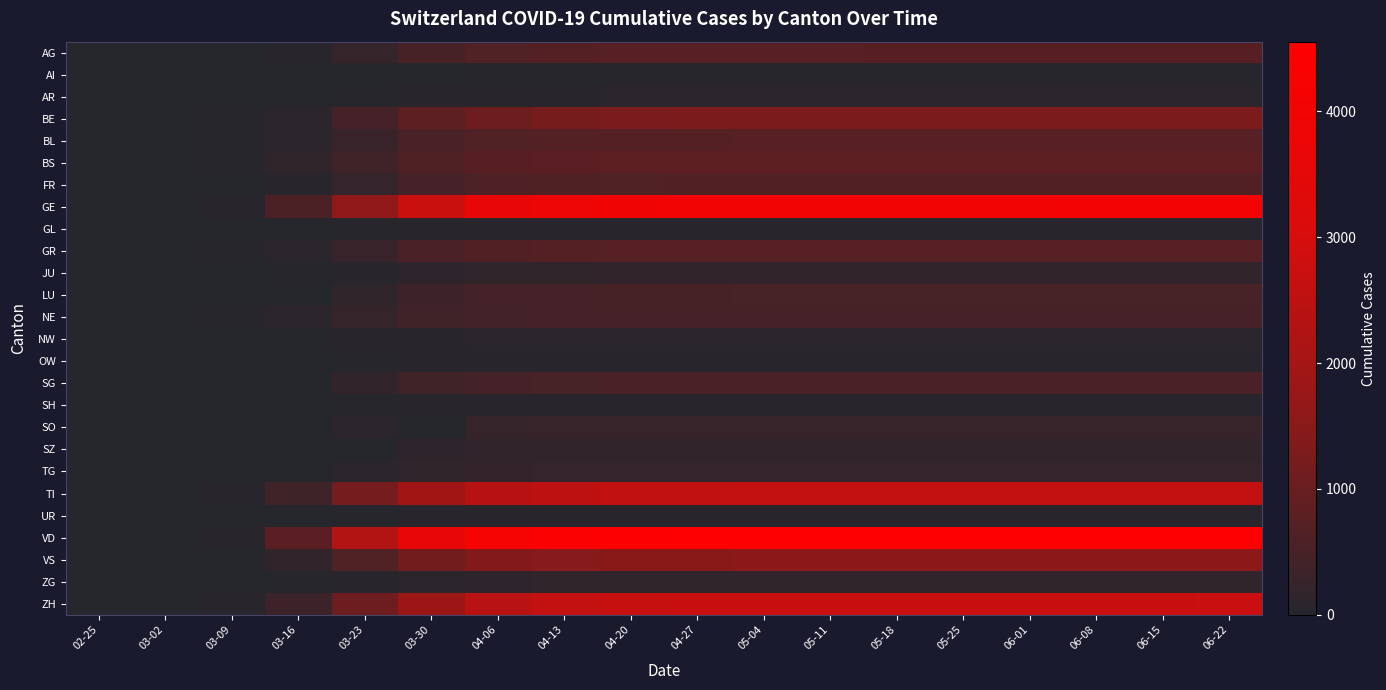

What is the greatest value displayed?

4554